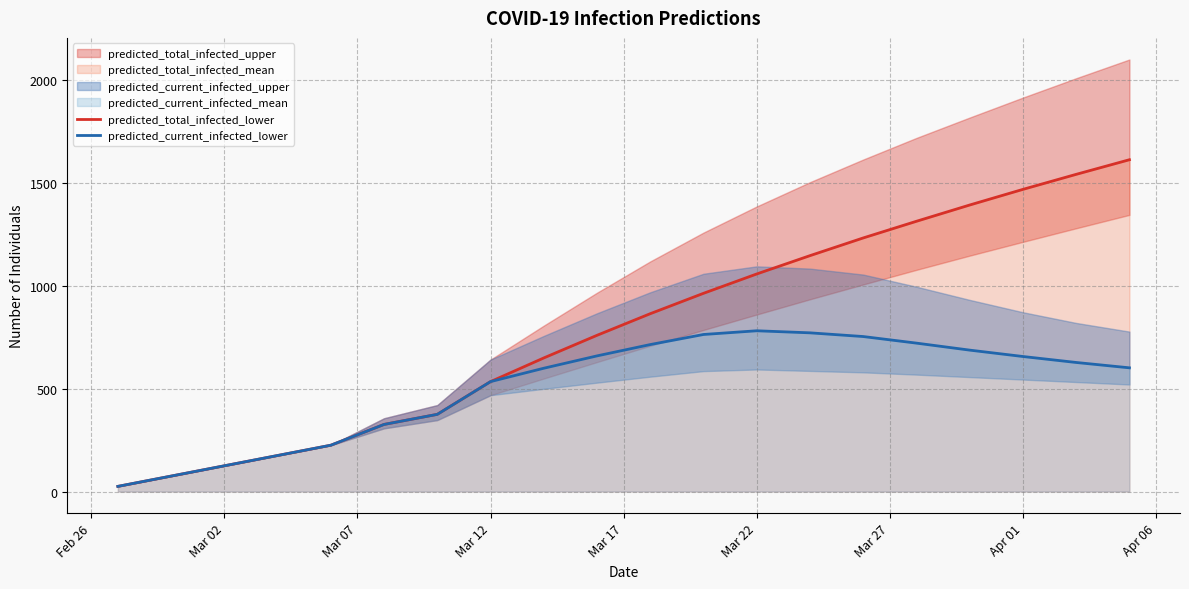

What is the highest value of the predicted_current_infected_lower series?

781